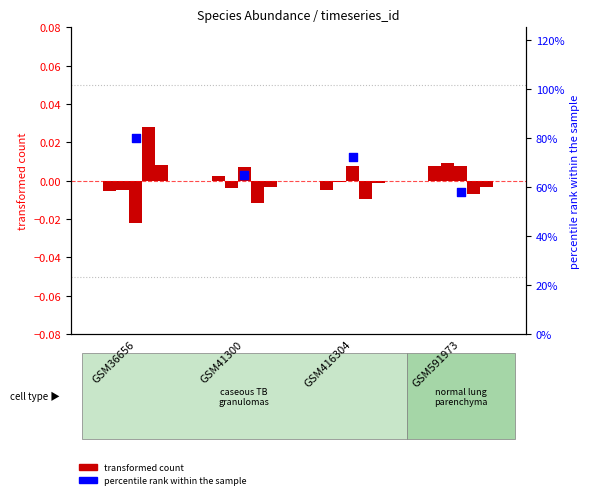

At which category is the sum across all series the highest?

GSM36656